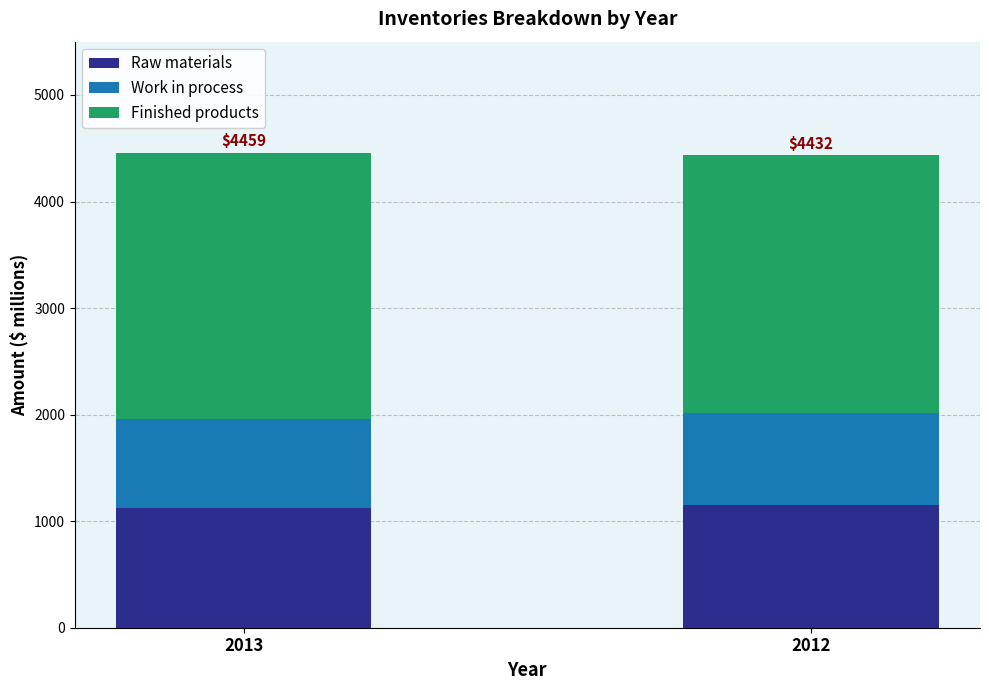

Count the number of categories in the chart.

2